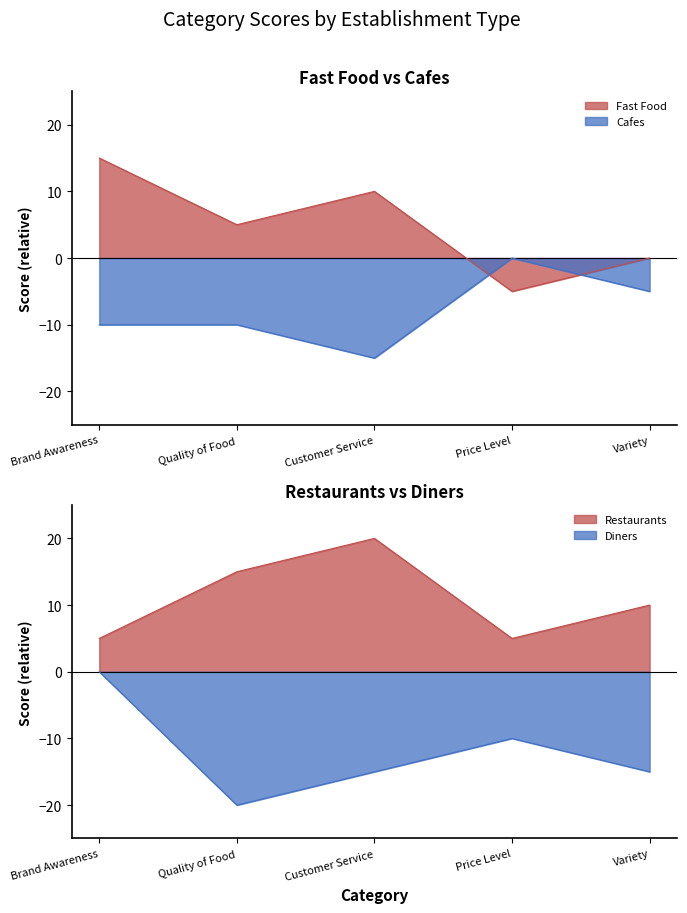

What is the average value of the Diners series?

-12